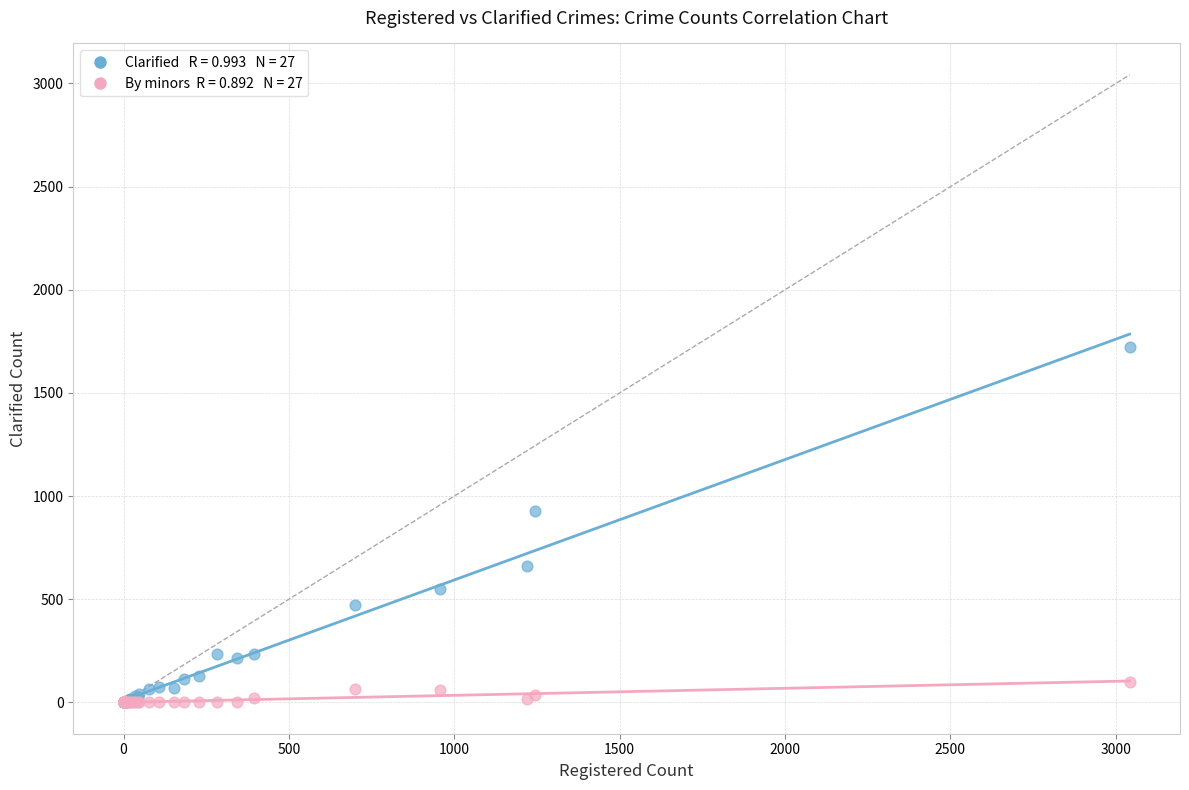

Across all series, what Y value is closest to 861?

927